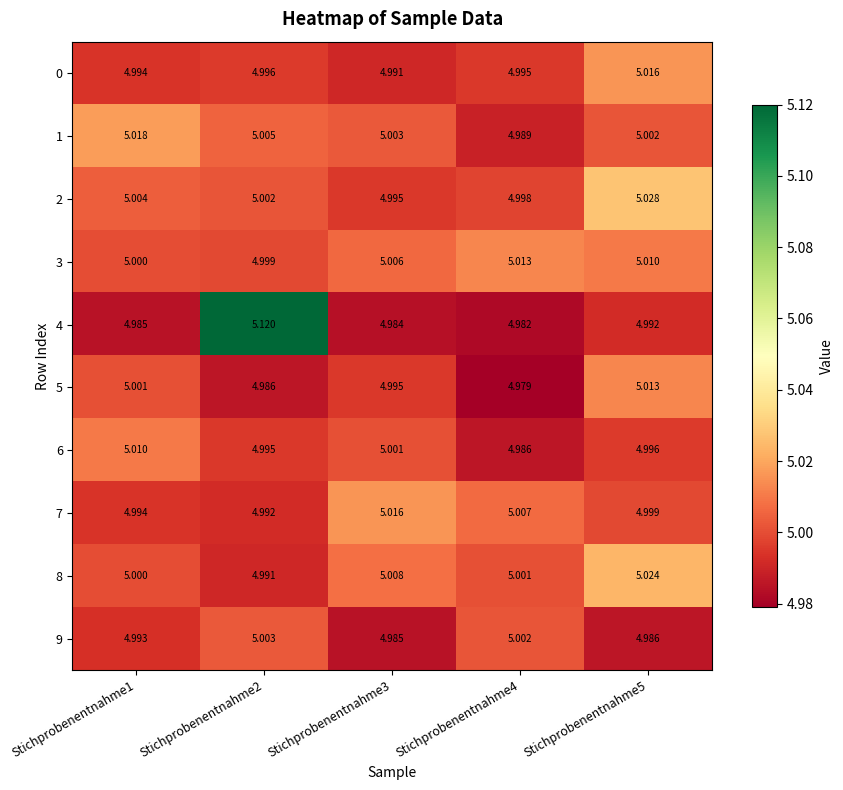

What is the maximum value shown in the chart?

5.1